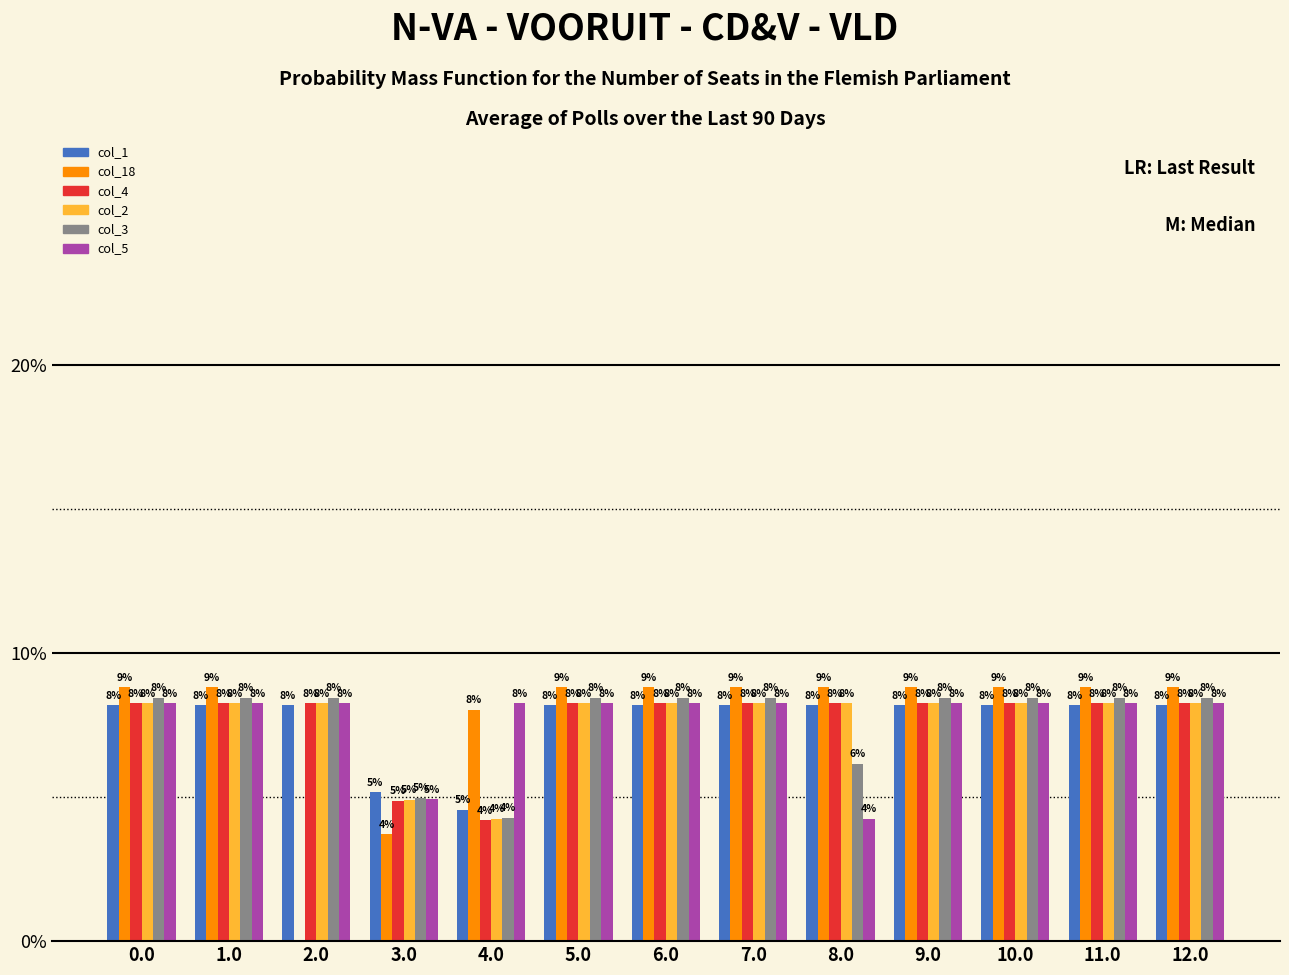

Count the number of data series in this chart.

6